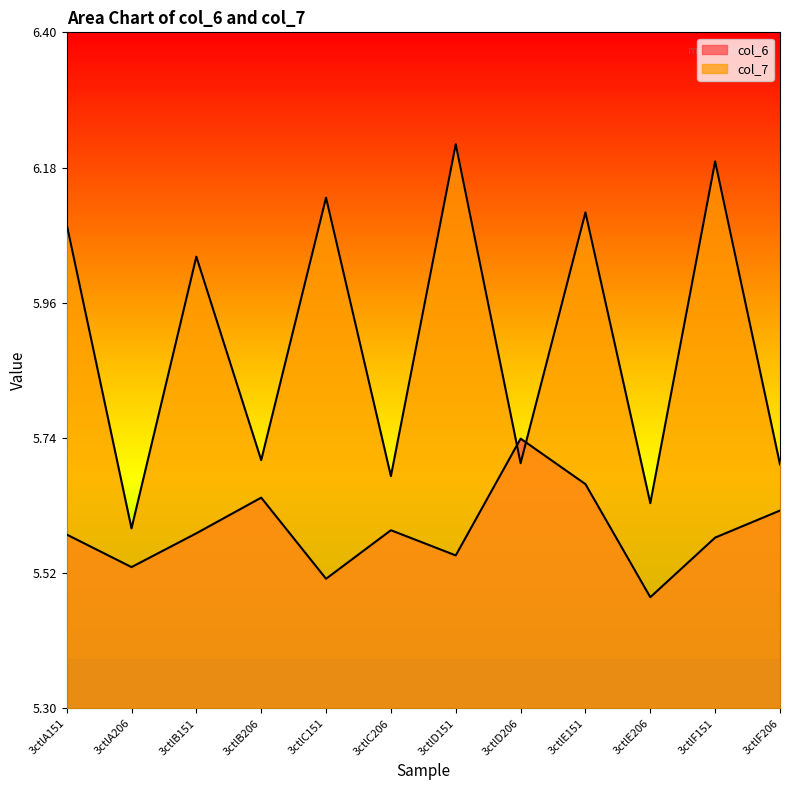

At which label does col_7 reach its peak?

3ctlD151